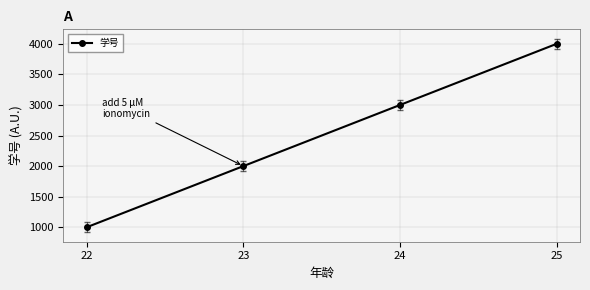

What is the minimum value shown in the chart?

1000